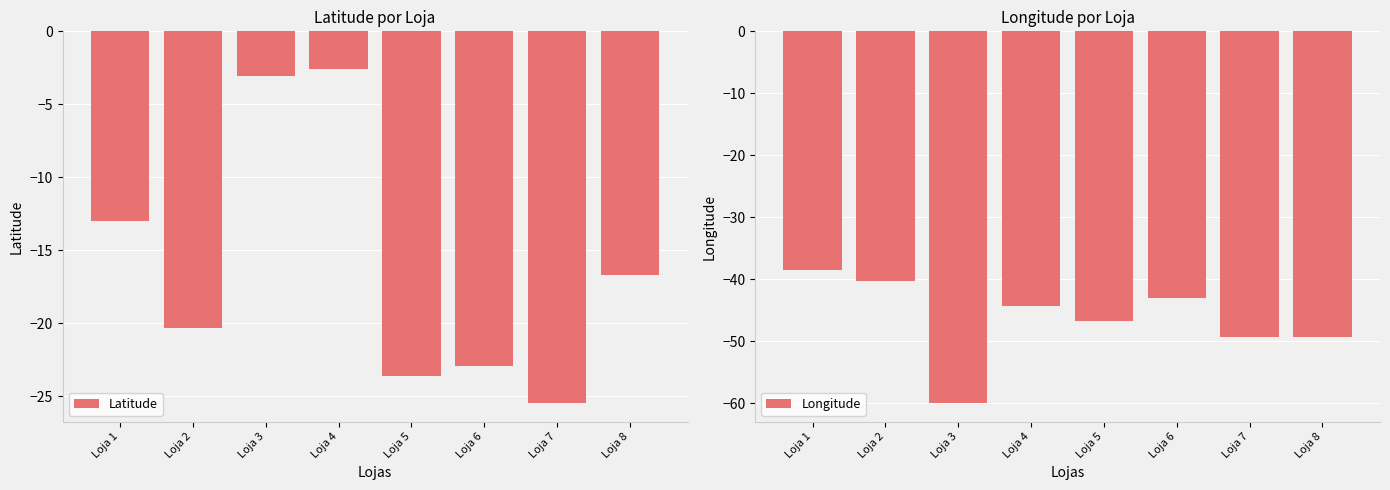

Reading left to right, extract all data points from this chart.

Latitude: -13.0	-20.3	-3.1	-2.6	-23.6	-22.9	-25.5	-16.7
Longitude: -38.5	-40.3	-60.0	-44.3	-46.7	-43.1	-49.3	-49.3